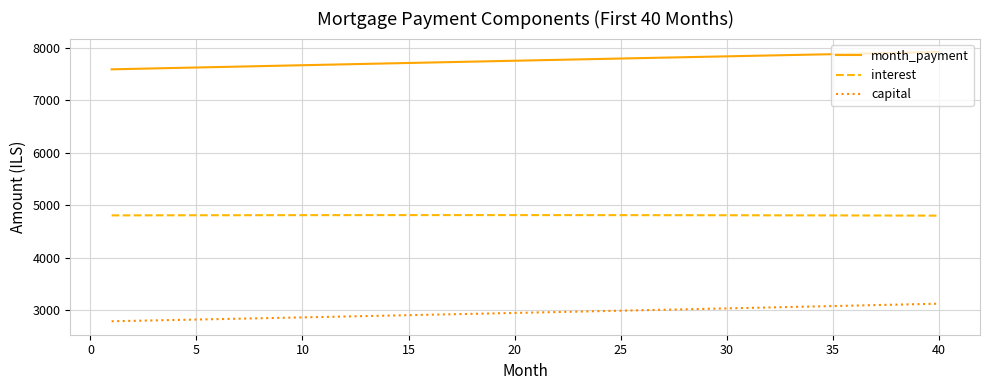

True or false: interest and capital intersect in this chart.

False